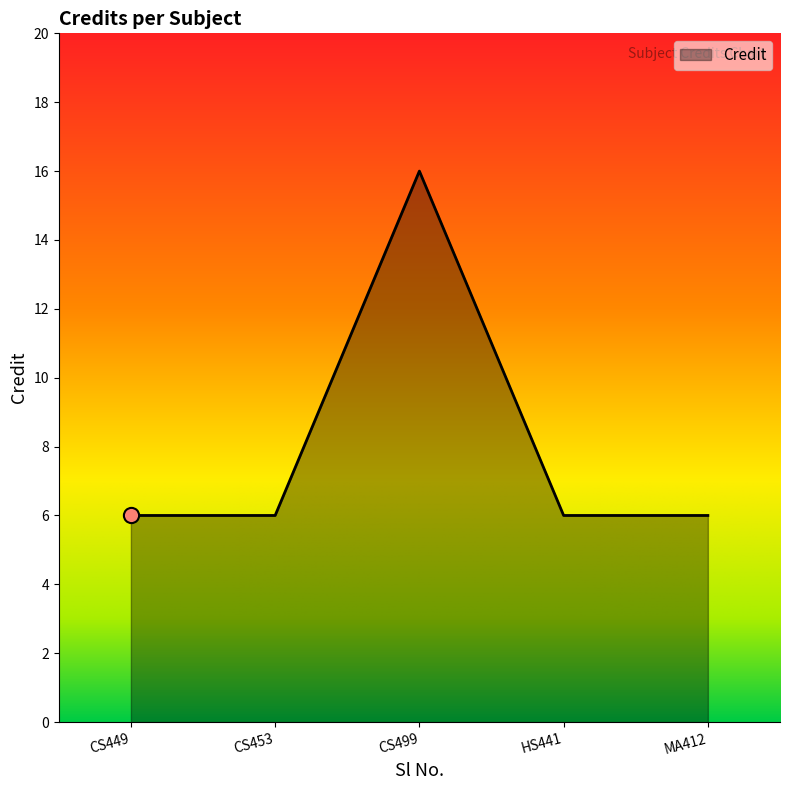

Which has a higher value, CS499 or MA412?

CS499